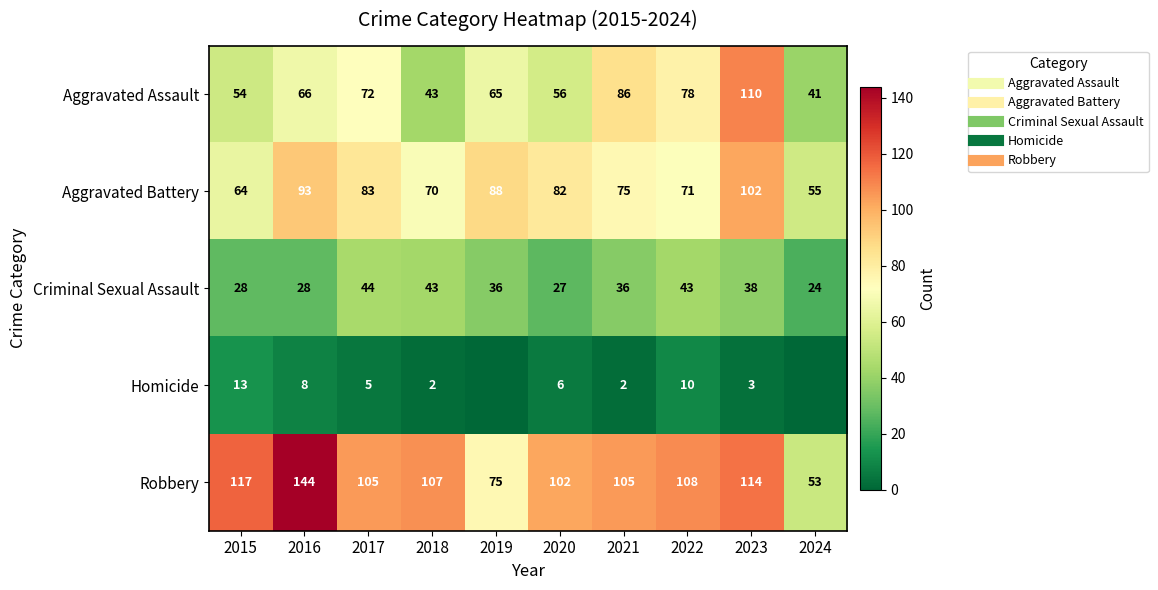

What is the approximate value of Robbery at 2021?

105